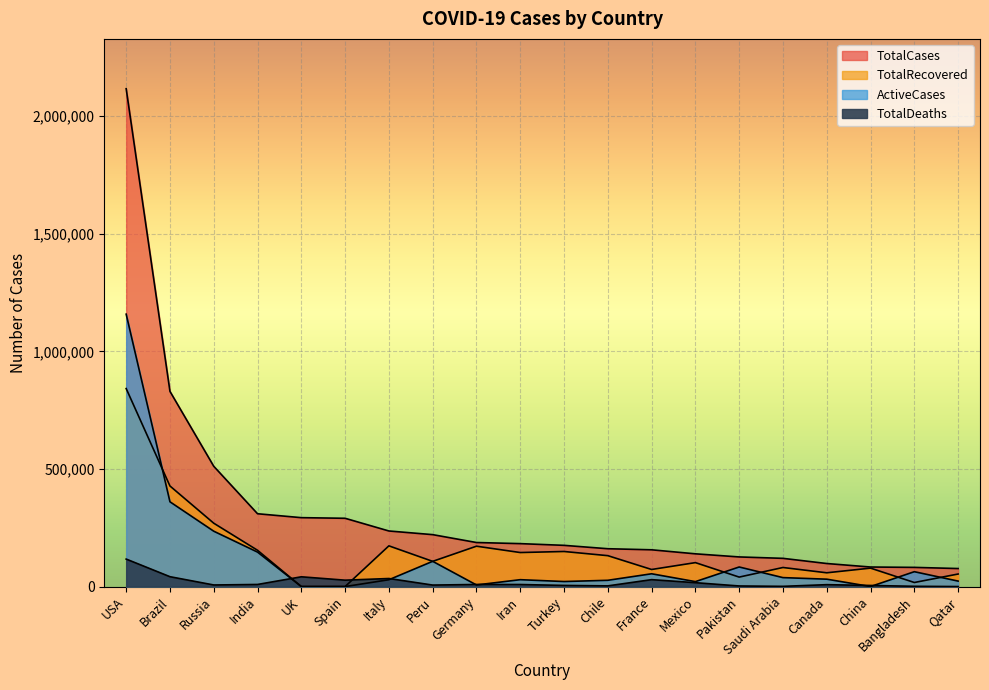

What is the highest value of the TotalDeaths series?

116825